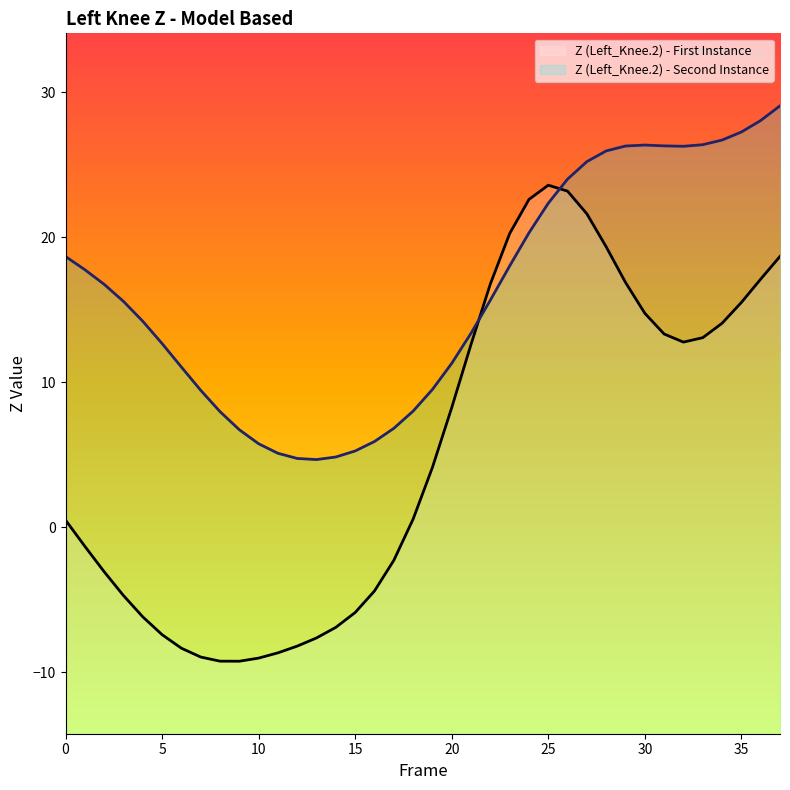

What is the sum of all Z (Left_Knee.2) - First Instance values?

198.3